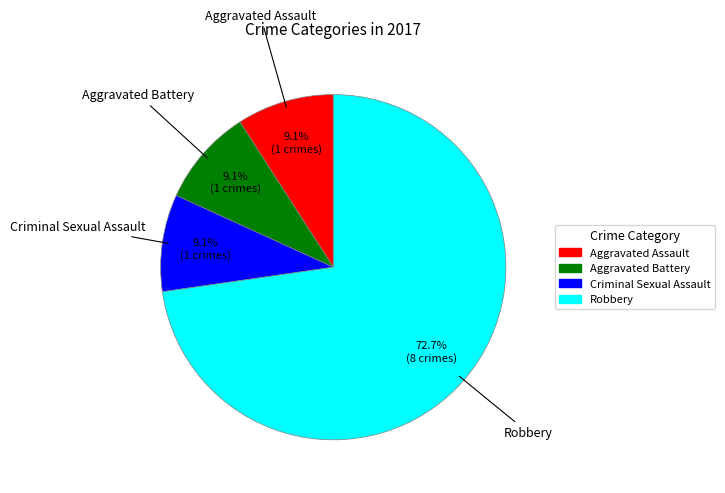

Does Robbery account for over 50% of the chart?

Yes